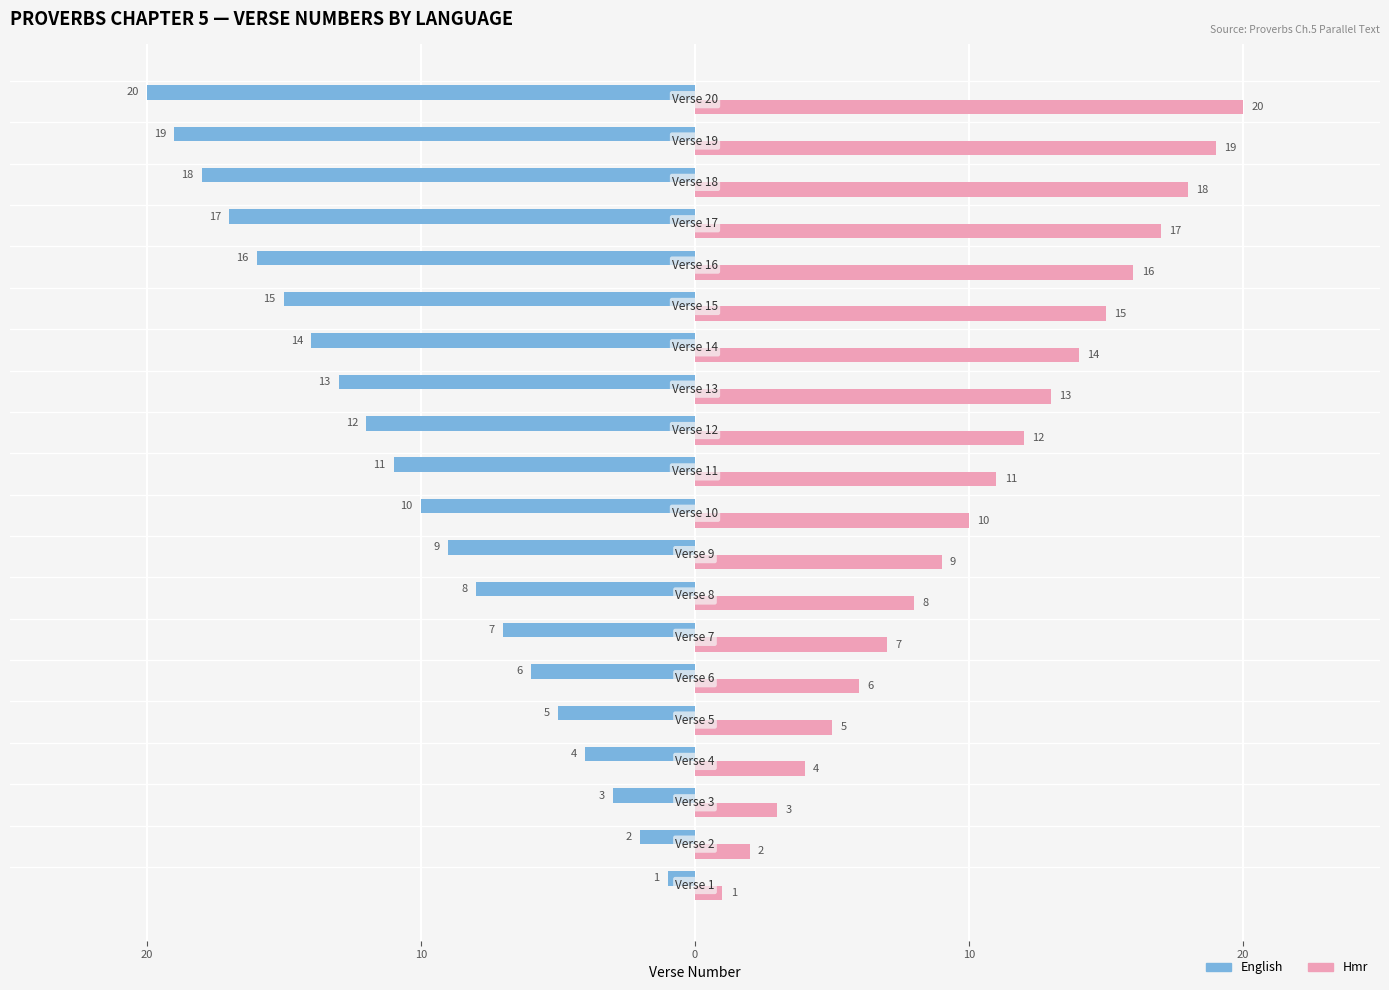

What is the value of the English bar at the 13th from the left?

-13